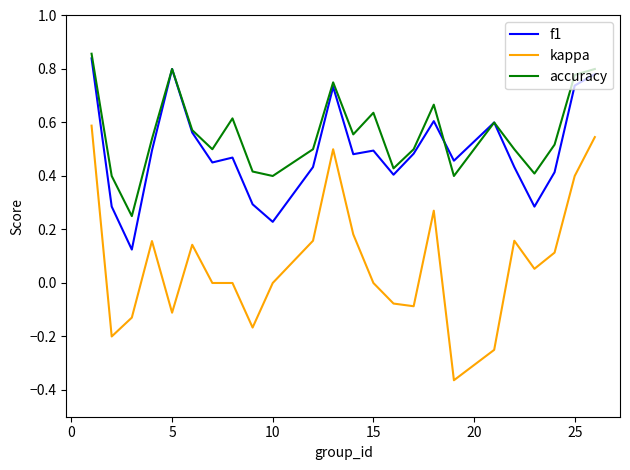

Which series has the widest spread of values?

kappa